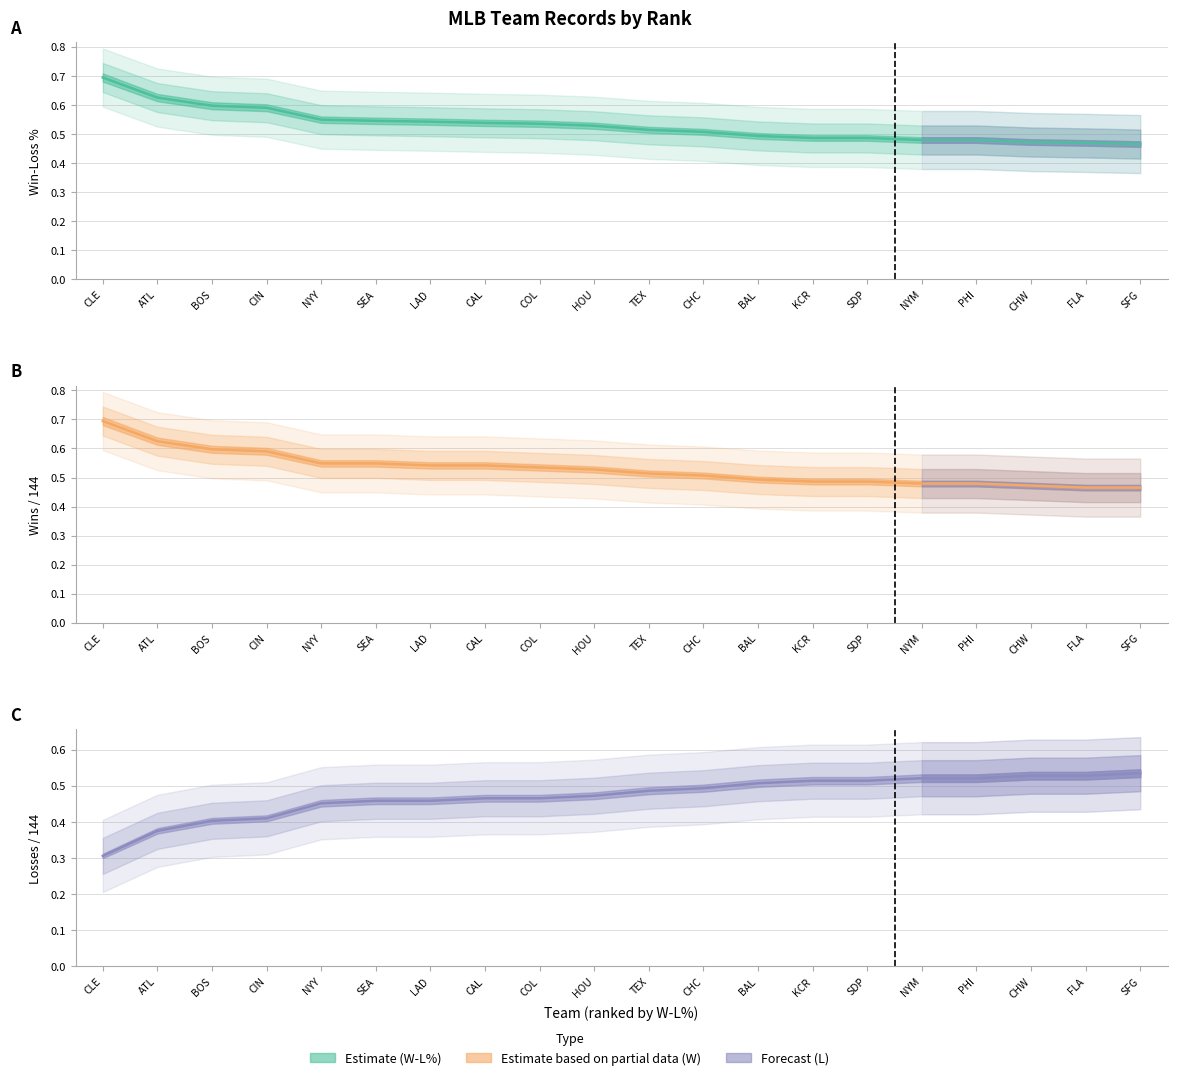

What is the label of the 16th point from the left?

NYM